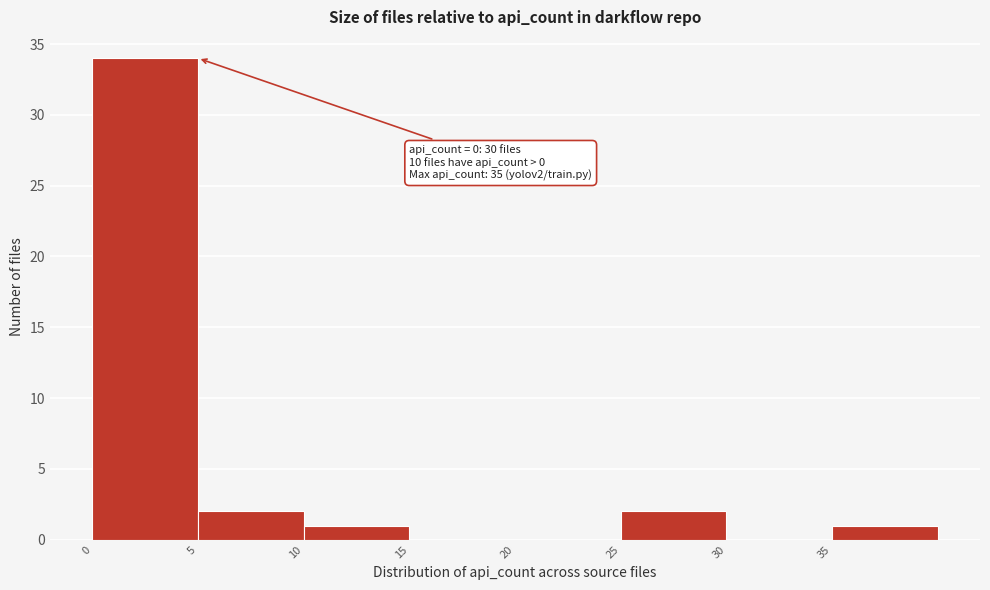

Which range on the x-axis has the tallest bar?

0 to 5